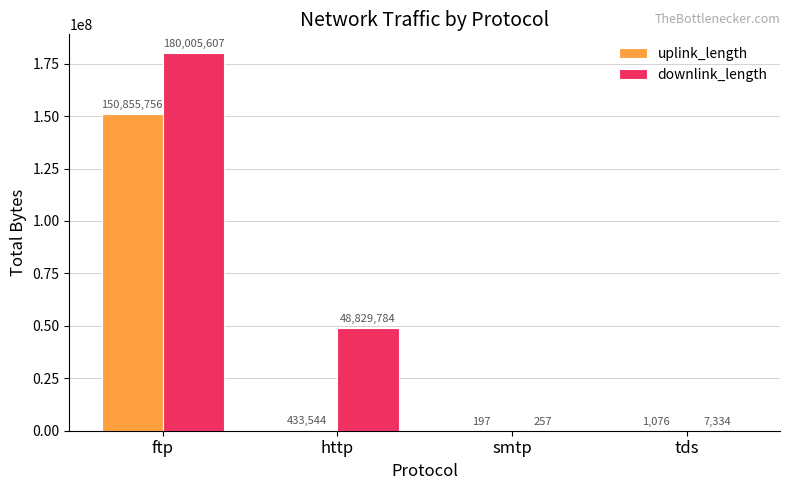

Reading left to right, list all the values displayed in this chart.

uplink_length: ftp=150855756	http=433544	smtp=197	tds=1076
downlink_length: ftp=180005607	http=48829784	smtp=257	tds=7334